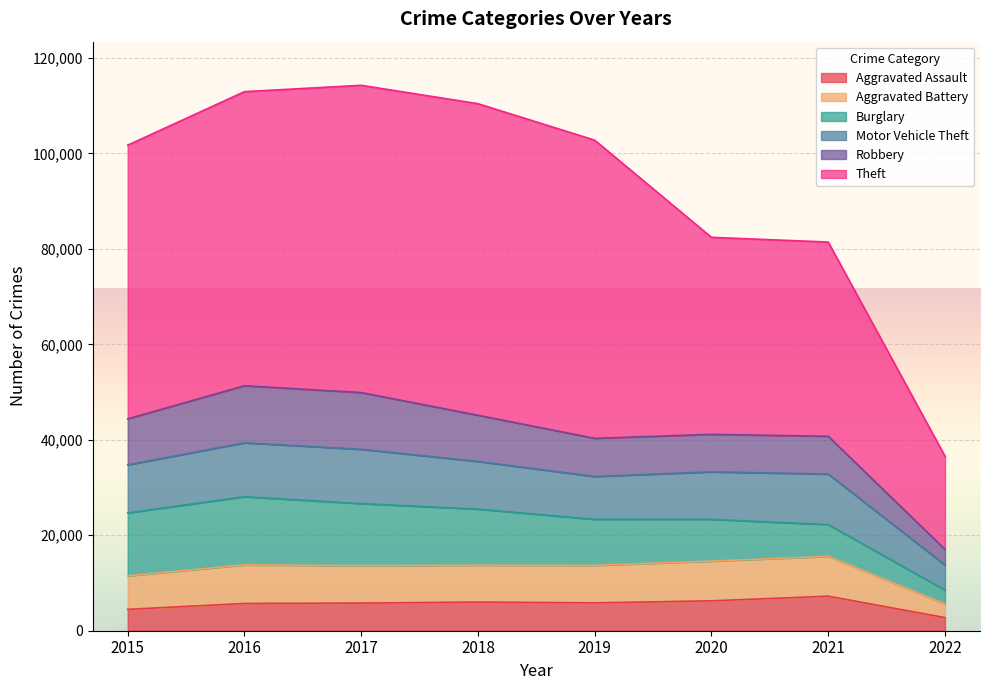

The Aggravated Assault series shows 2752 at 2022. True or false?

True